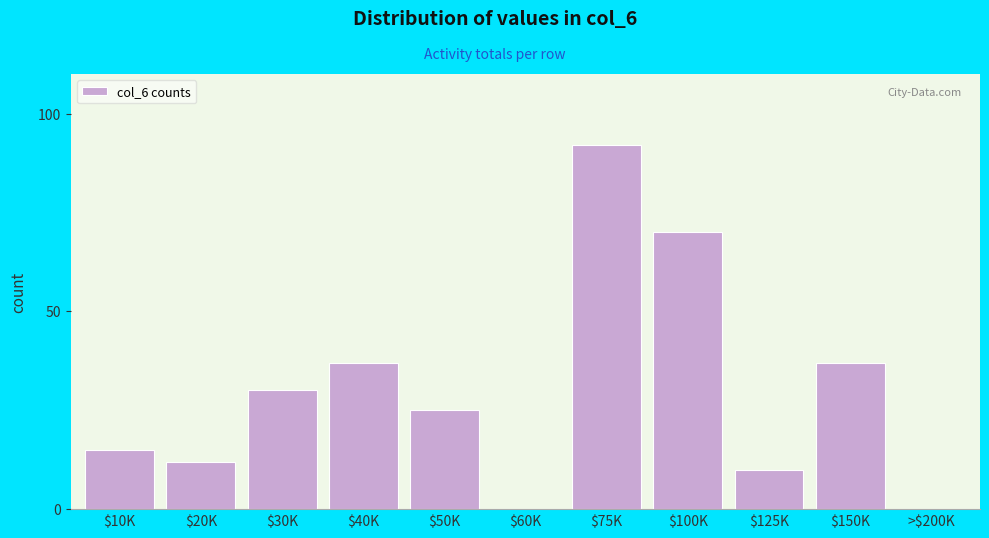

What is the maximum value shown in the chart?

92